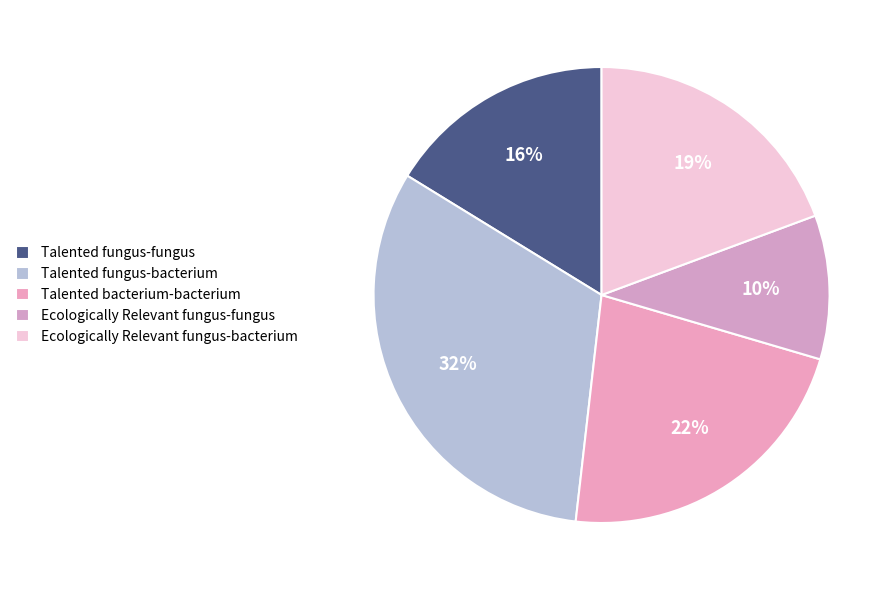

Is the sum of Ecologically Relevant fungus-bacterium and Talented fungus-bacterium greater than half?

Yes